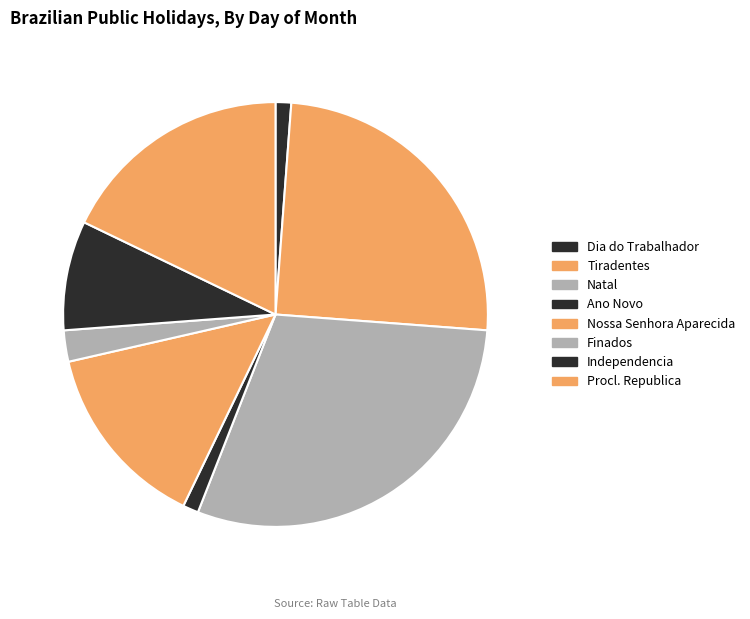

To the nearest percent, what is the combined percentage of Nossa Senhora Aparecida and Natal?

44%